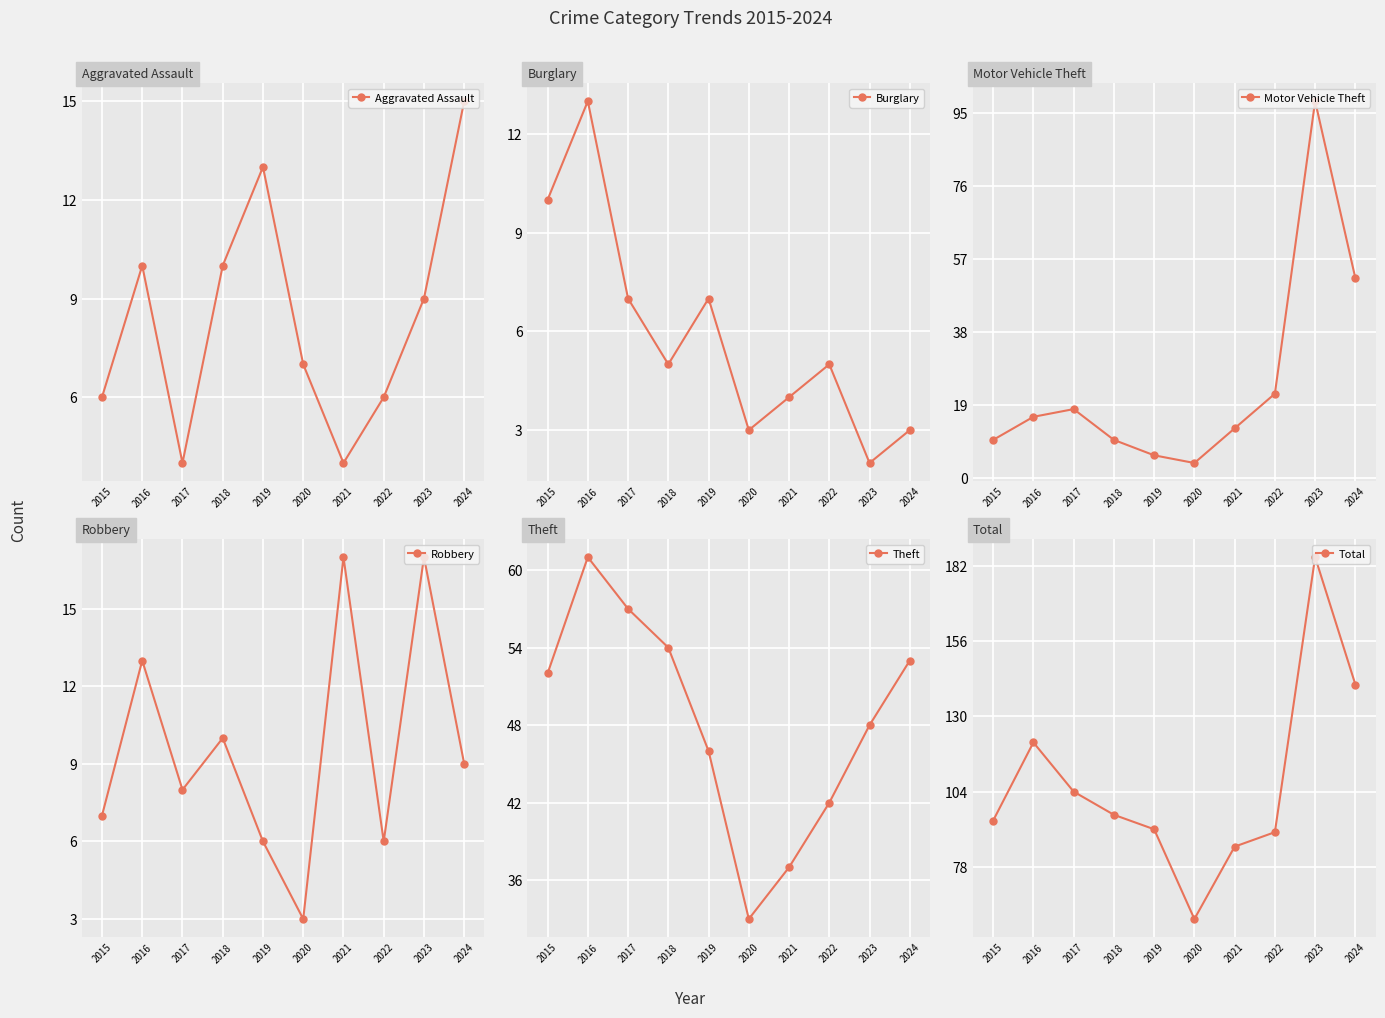

At which label does Motor Vehicle Theft first exceed 16?

2017